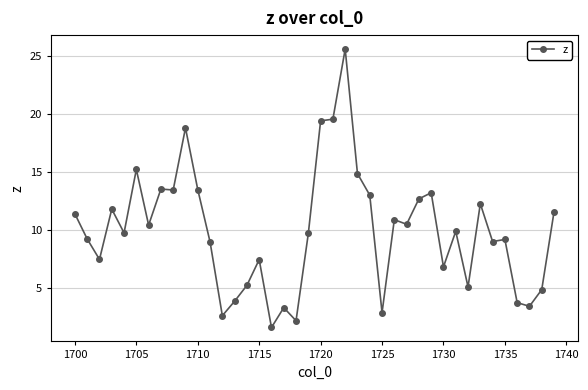

What is the smallest value displayed?

1.6